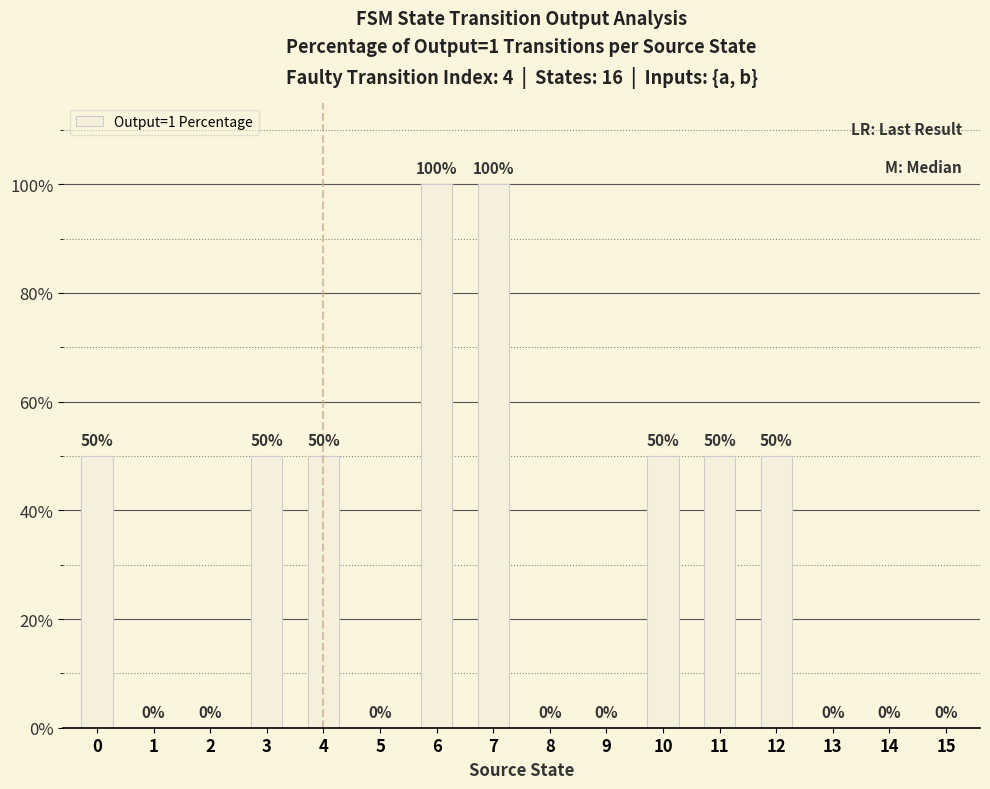

What is the average value?

31